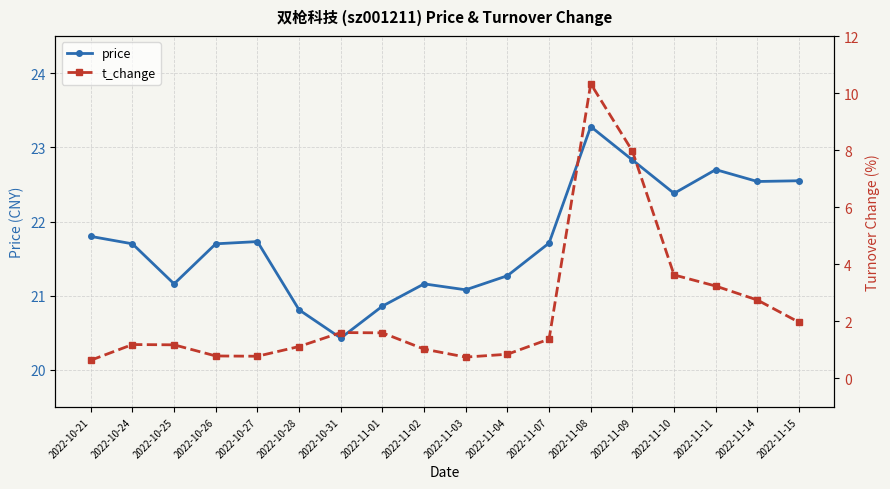

Which has a higher value, 2022-10-21 or 2022-10-25?

2022-10-21